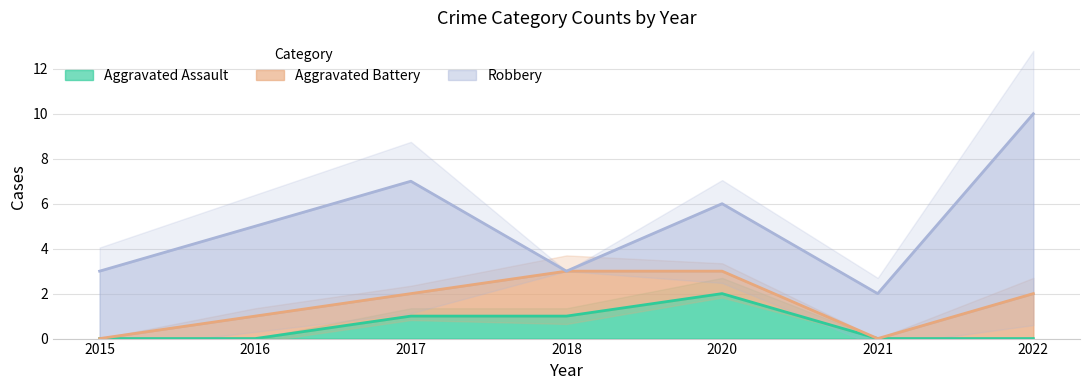

Which has a higher value, 2021 or 2020?

2020